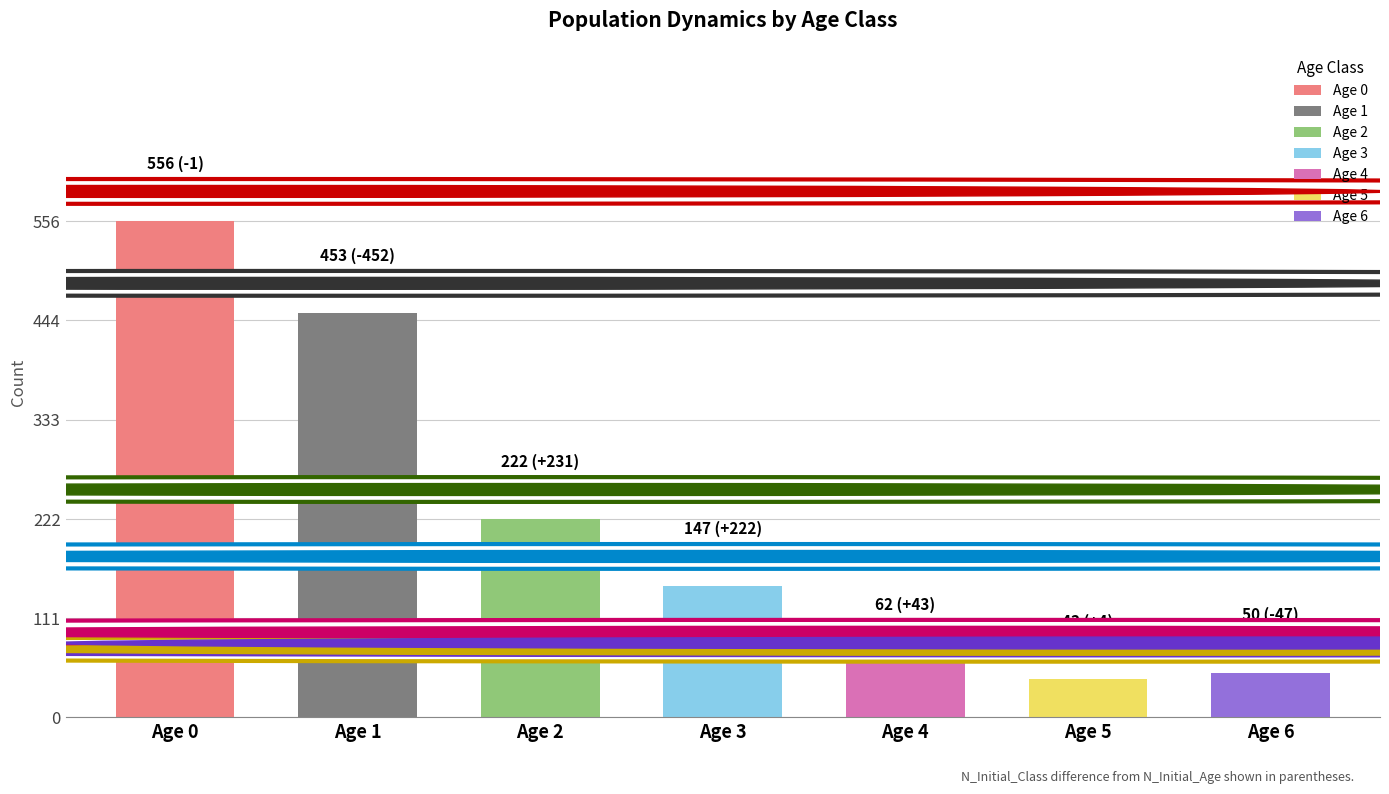

What is the sum of the values at Age 1 and Age 3?

600